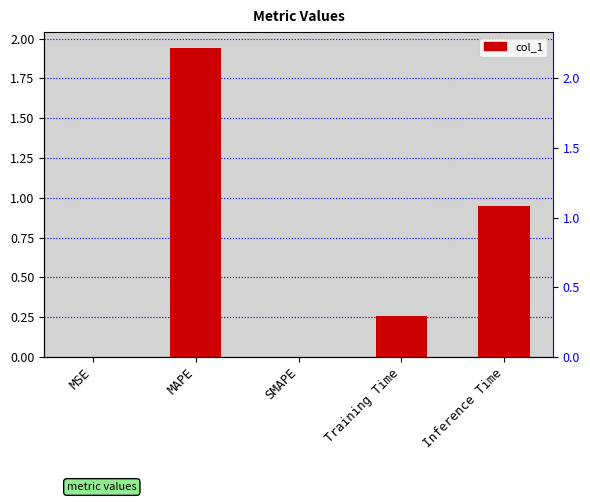

At which label is the value closest to 0?

SMAPE